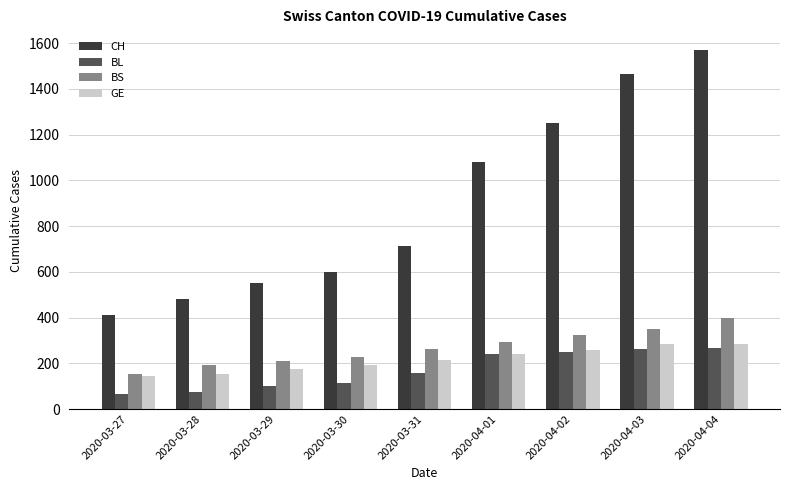

What is the sum of the GE values at 2020-03-27 and 2020-03-31?

360